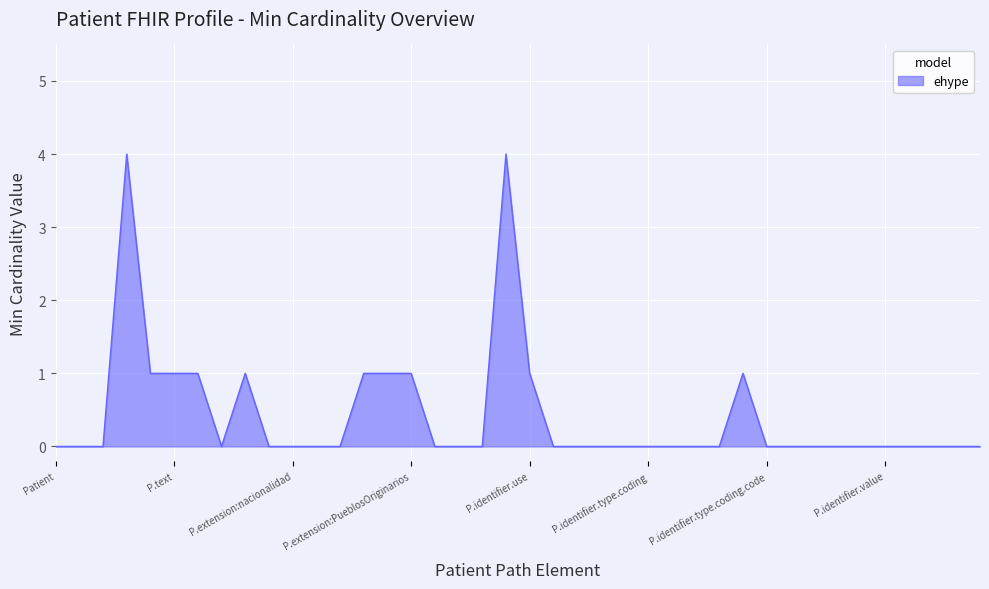

Does the chart display data point markers on the line(s)?

No